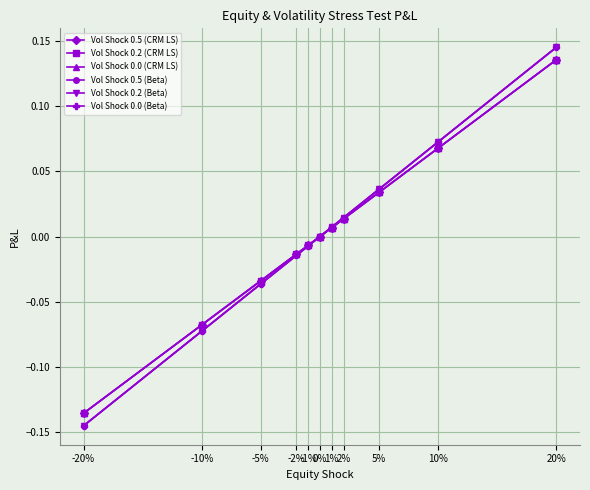

At 0%, list the series in order from largest to smallest.

Vol Shock 0.5 (CRM LS), Vol Shock 0.2 (CRM LS), Vol Shock 0.0 (CRM LS), Vol Shock 0.5 (Beta), Vol Shock 0.2 (Beta), Vol Shock 0.0 (Beta)